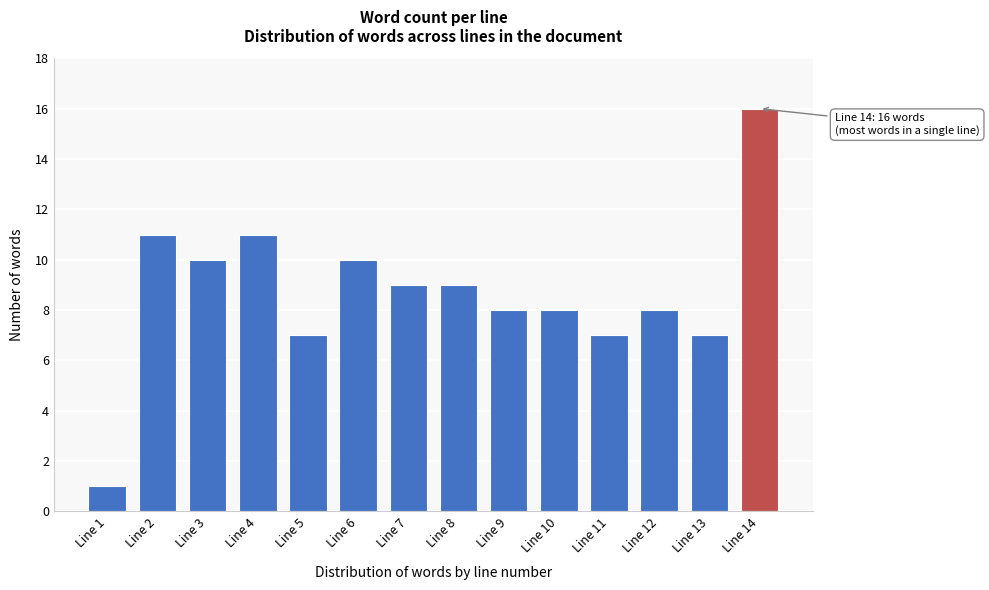

Reading right to left, transcribe all the data shown in this chart.

16	7	8	7	8	8	9	9	10	7	11	10	11	1